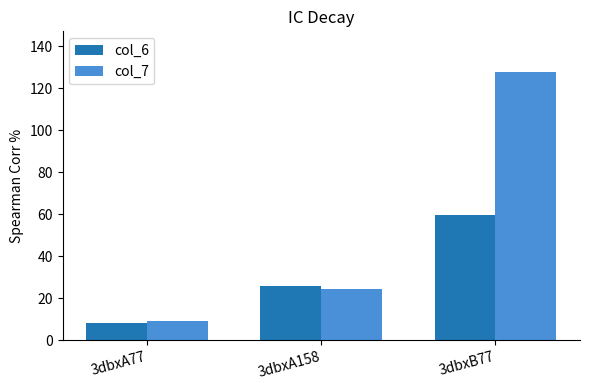

At which category does the chart reach its peak across all series?

3dbxB77